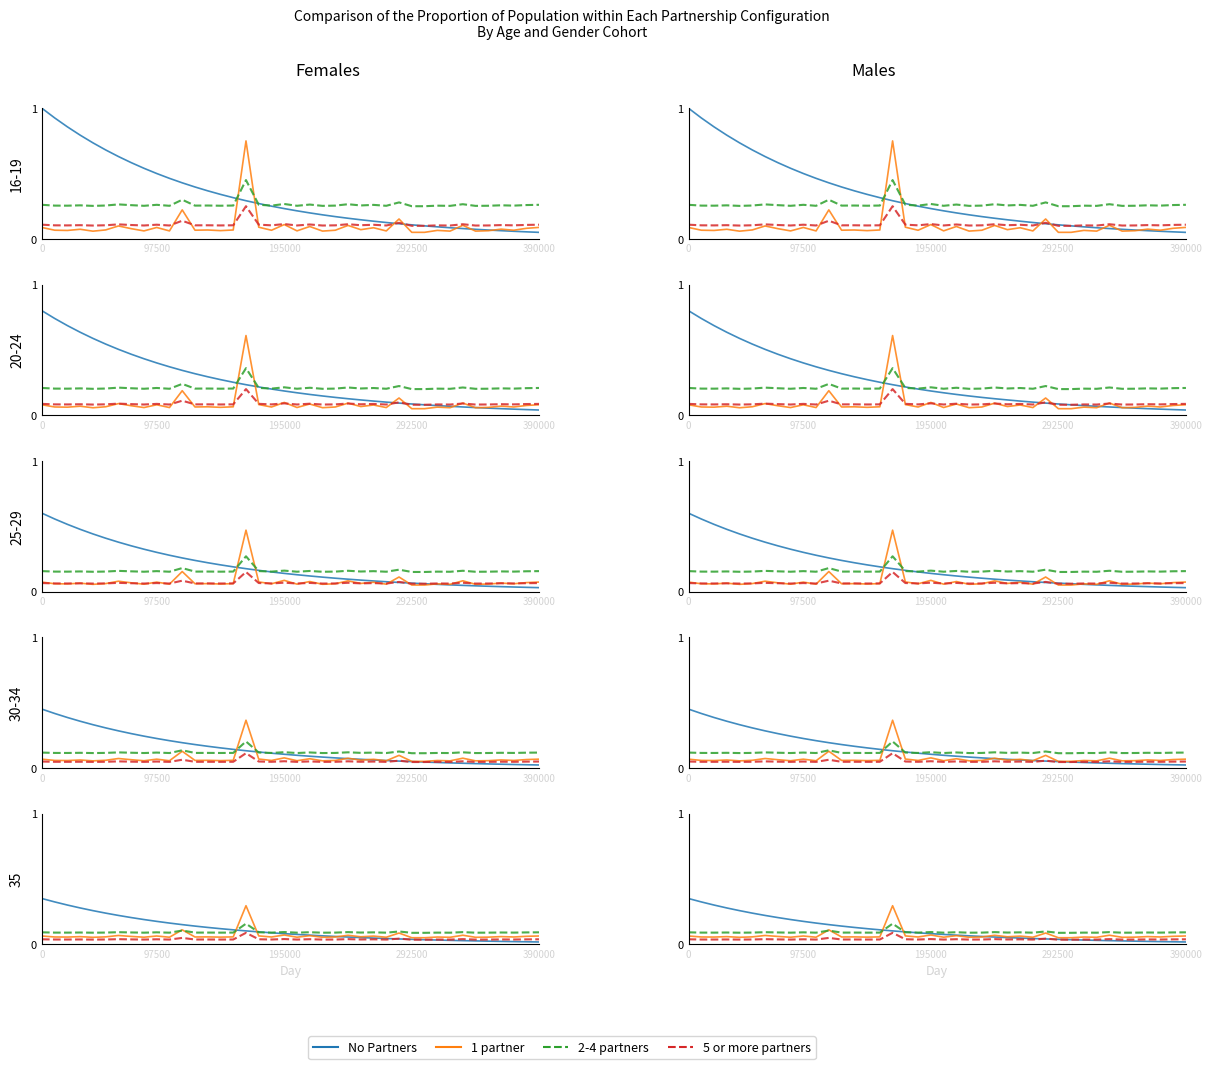

Where is 5 or more partners nearest to the value 0?

292500